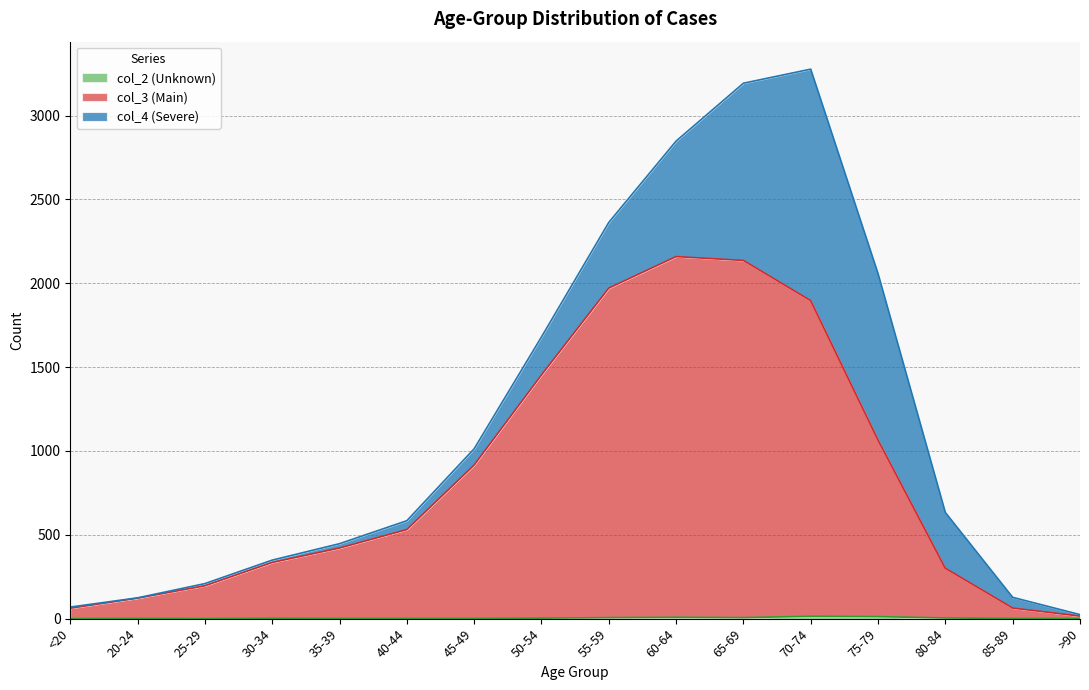

What is the sum of the col_2 (Unknown) values at 40-44 and >90?

1